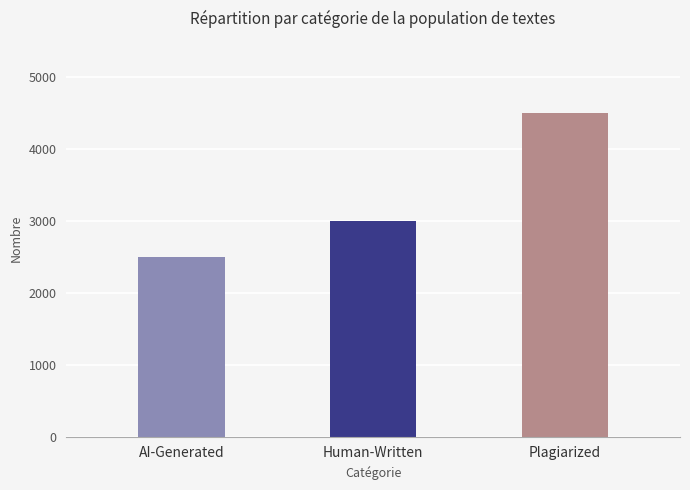

Reading left to right, extract all data points from this chart.

AI-Generated=2500	Human-Written=3000	Plagiarized=4500